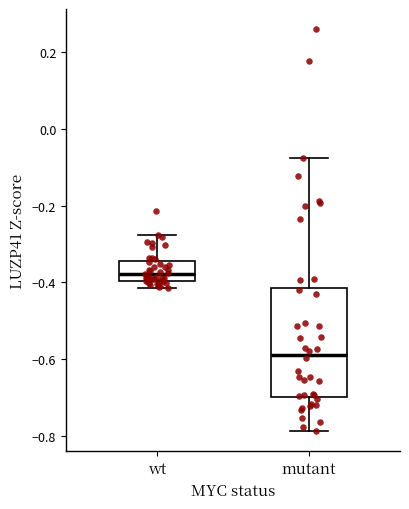

Which box's median line is the highest?

wt